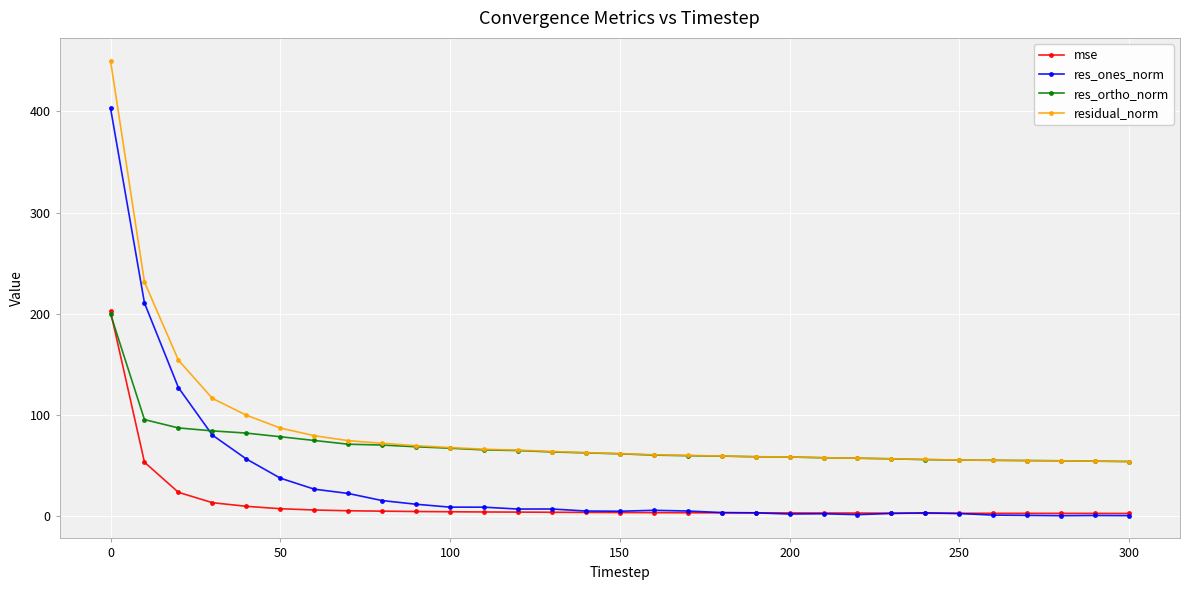

How many lines are shown in the chart?

4